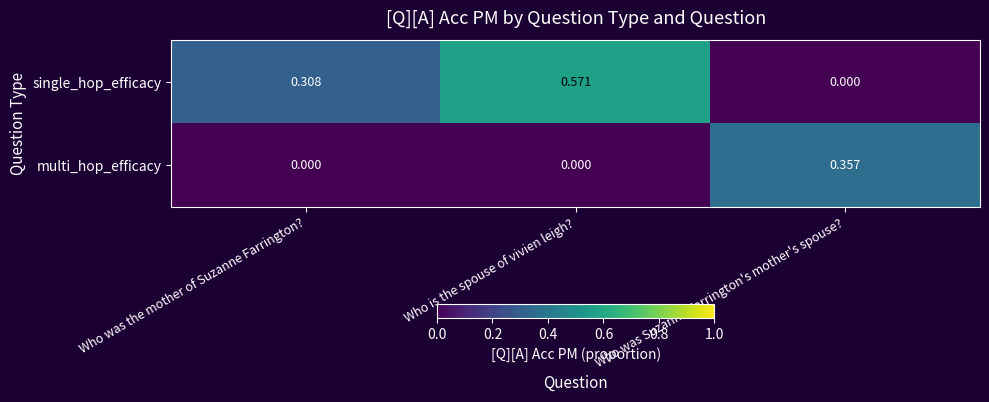

Which series changed the most between Who was the mother of Suzanne Farrington? and Who is the spouse of vivien leigh??

single_hop_efficacy